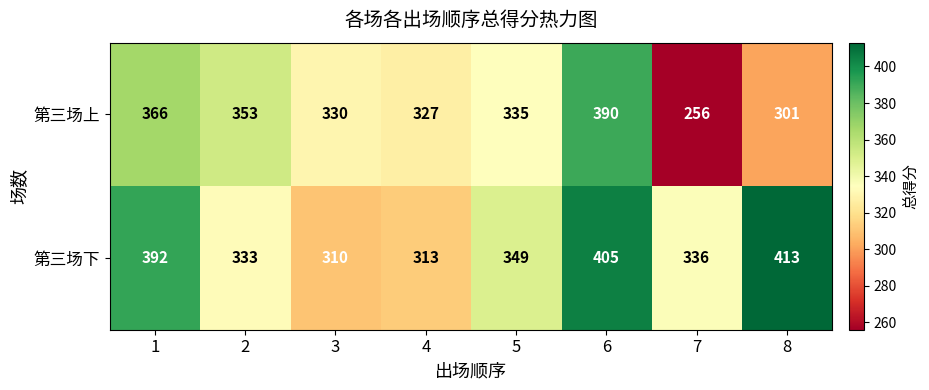

At how many categories does at least one series exceed 331?

6